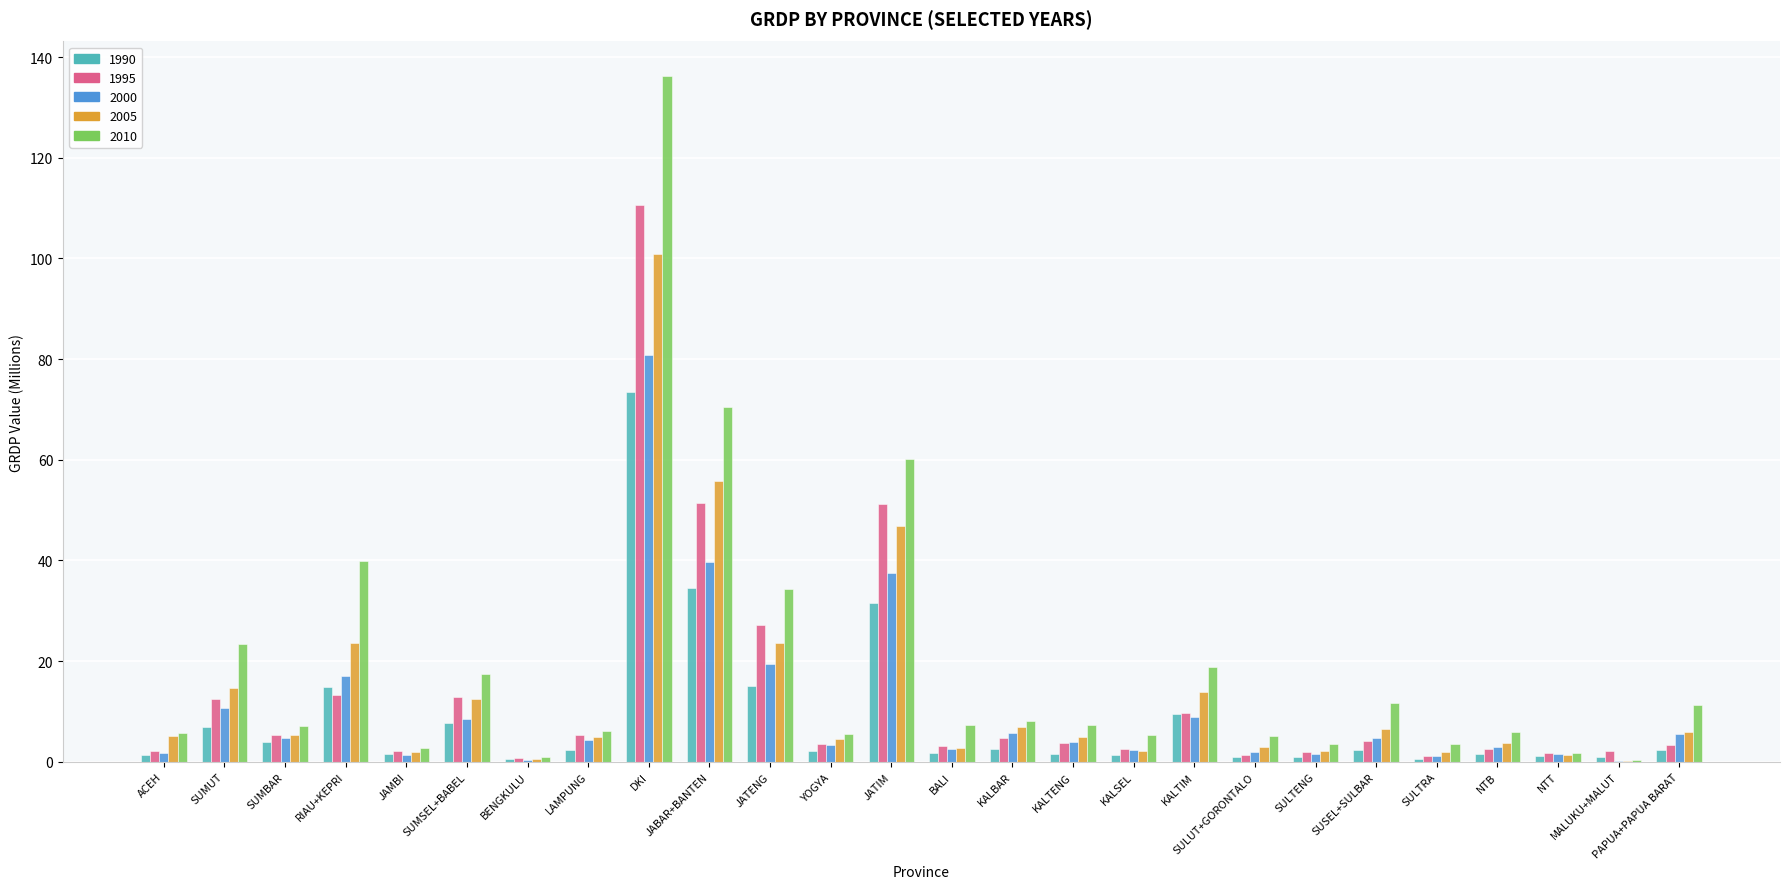

What are all the series names shown in the legend?

1990, 1995, 2000, 2005, 2010